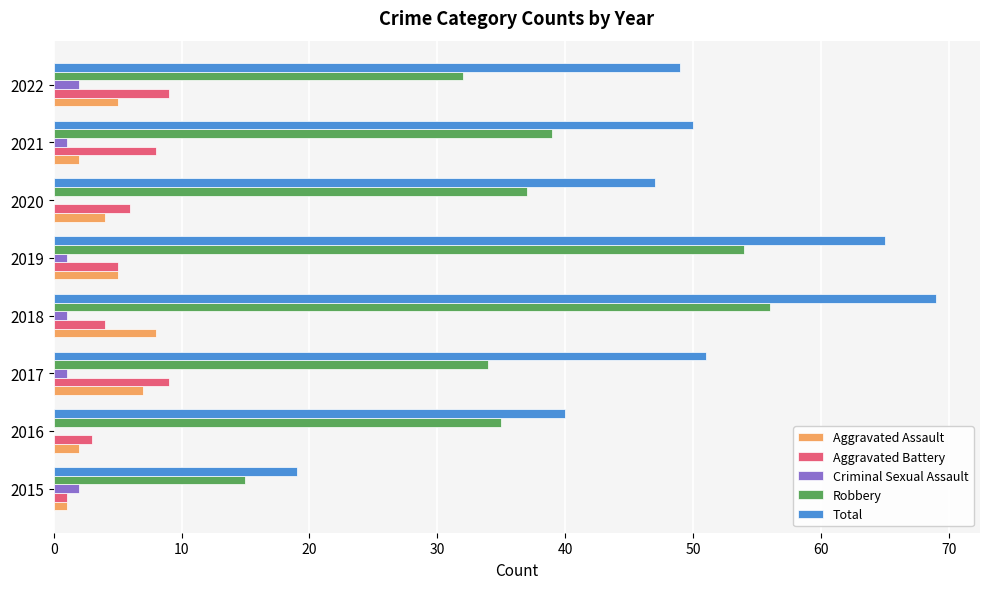

At which category is the sum across all series the highest?

2018